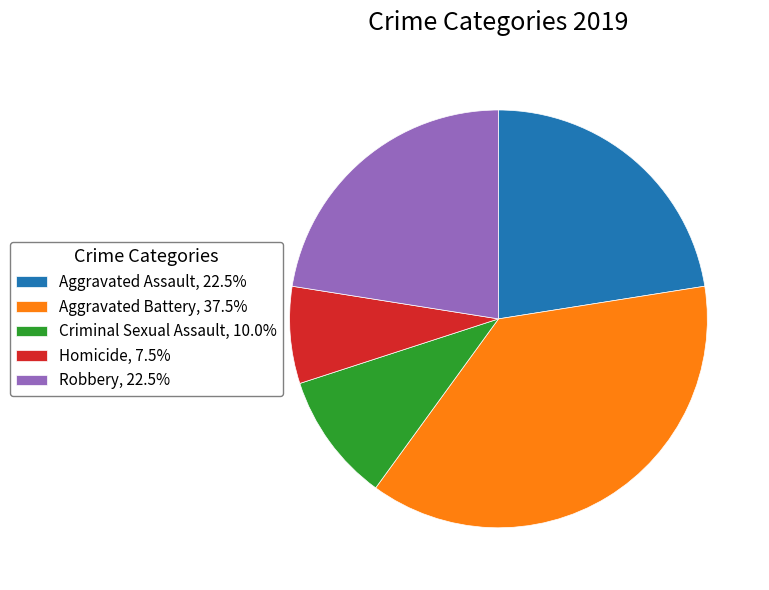

Is there a majority slice in this chart?

No